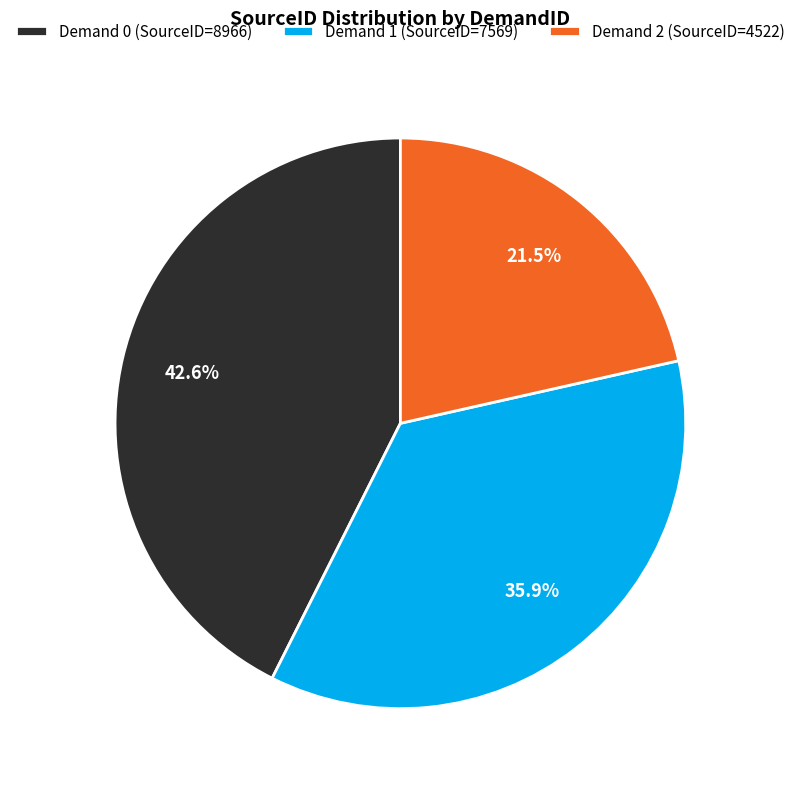

Count the number of slices in the pie.

3